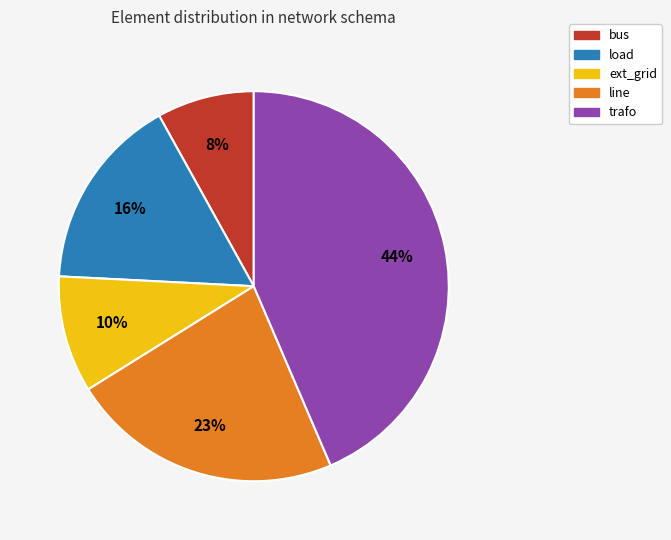

How many slices are in this pie chart?

5